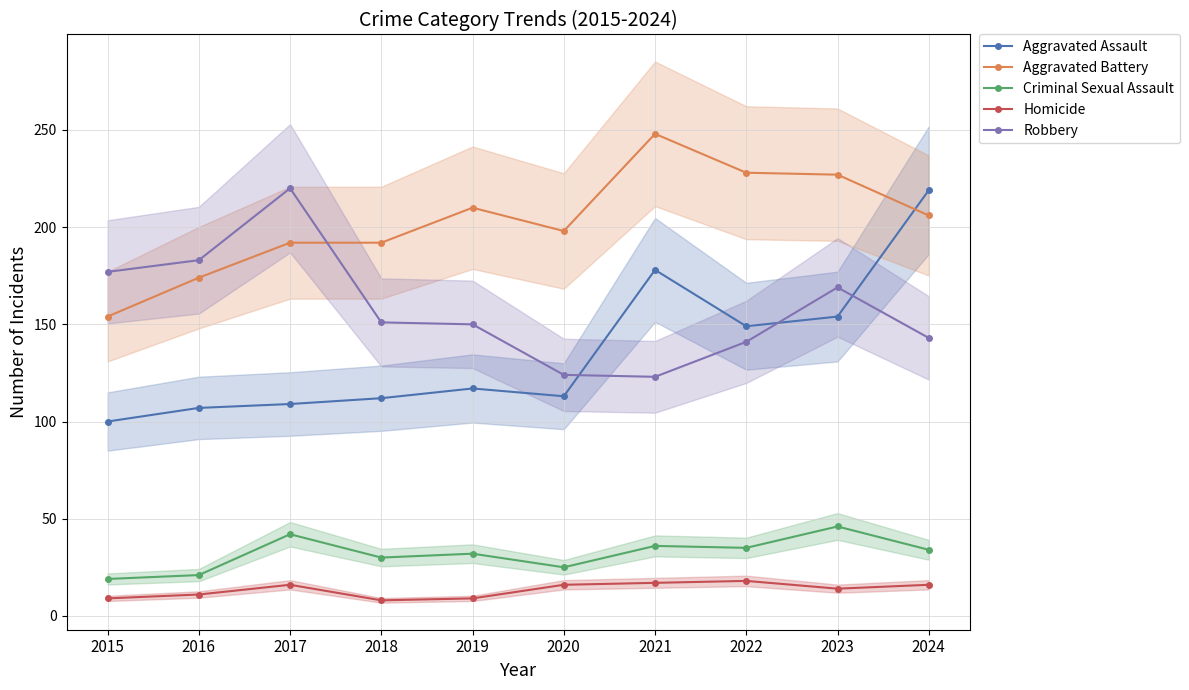

What is the difference between the Aggravated Battery values at 2019 and 2015?

56